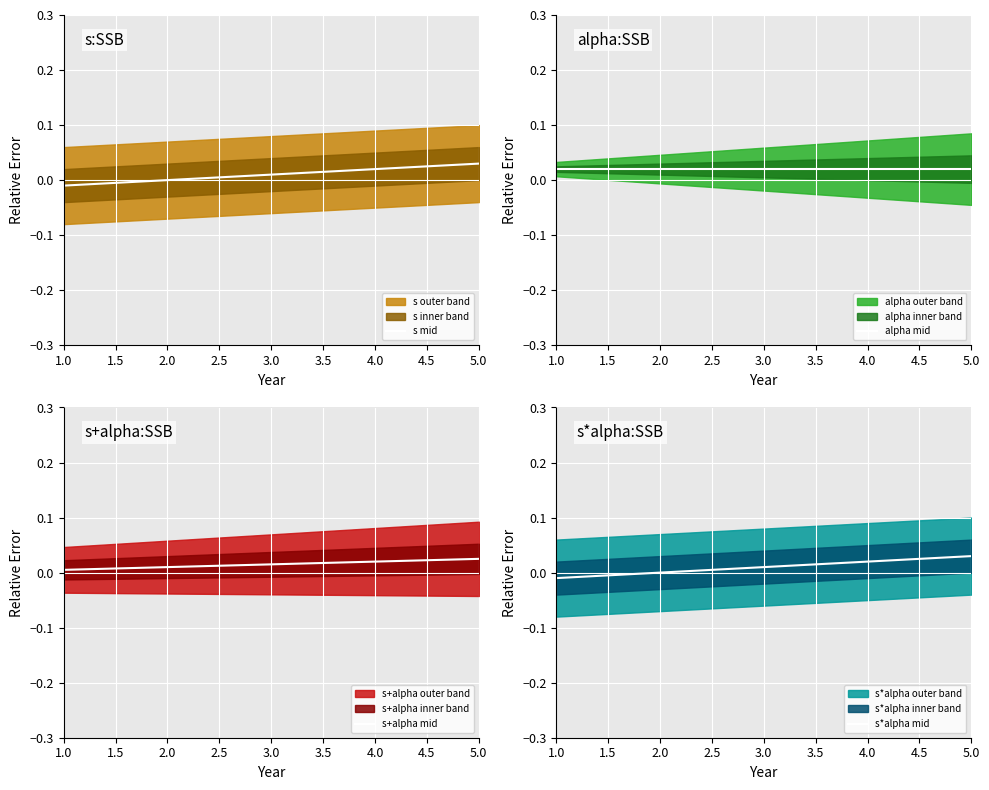

The s+alpha mid series shows 0.0 at 1.0. True or false?

True